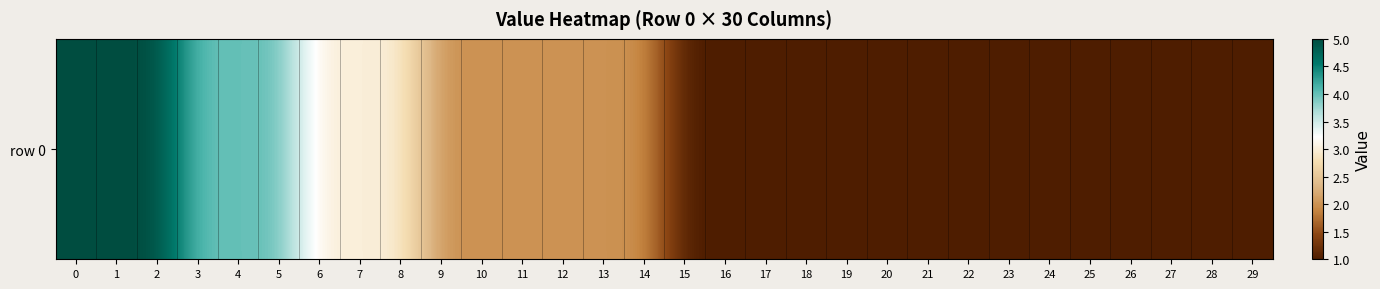

Approximately how many times larger is the value at 21 compared to 16?

1.0